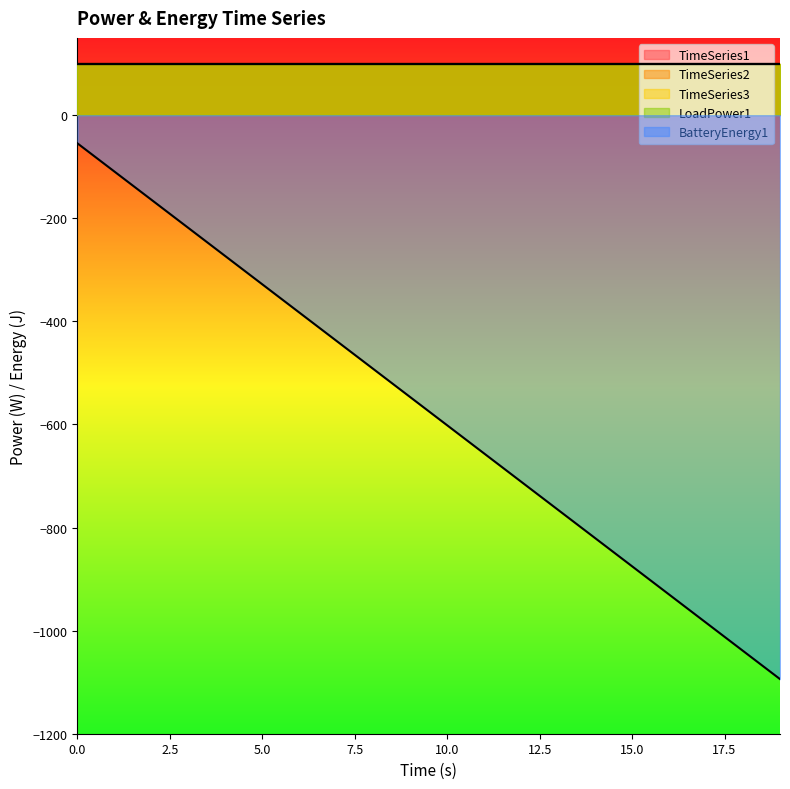

What are all the series names shown in the legend?

TimeSeries1, TimeSeries2, TimeSeries3, LoadPower1, BatteryEnergy1